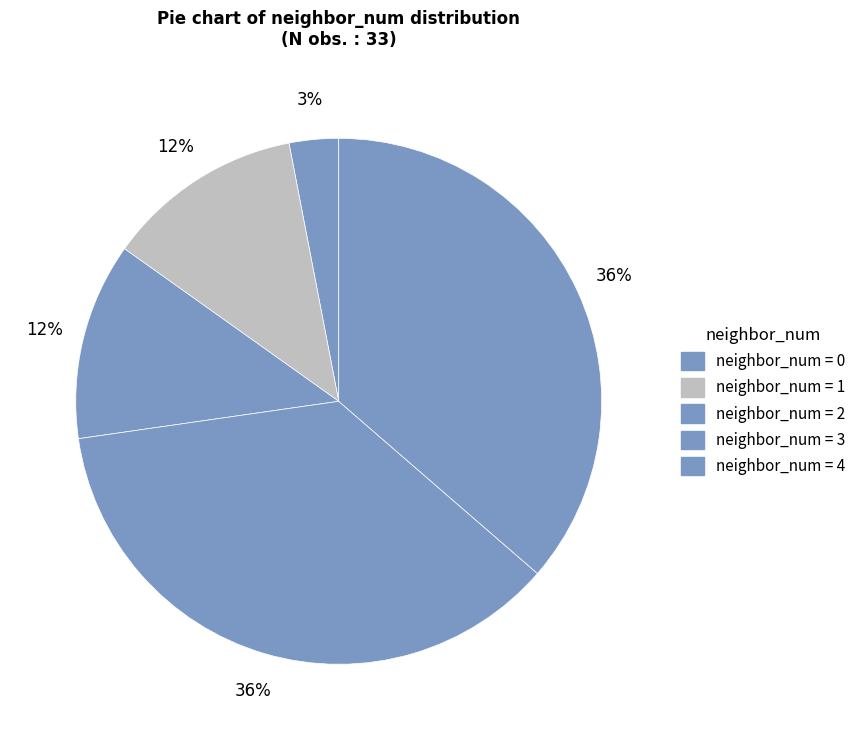

Count the number of slices in the pie.

5